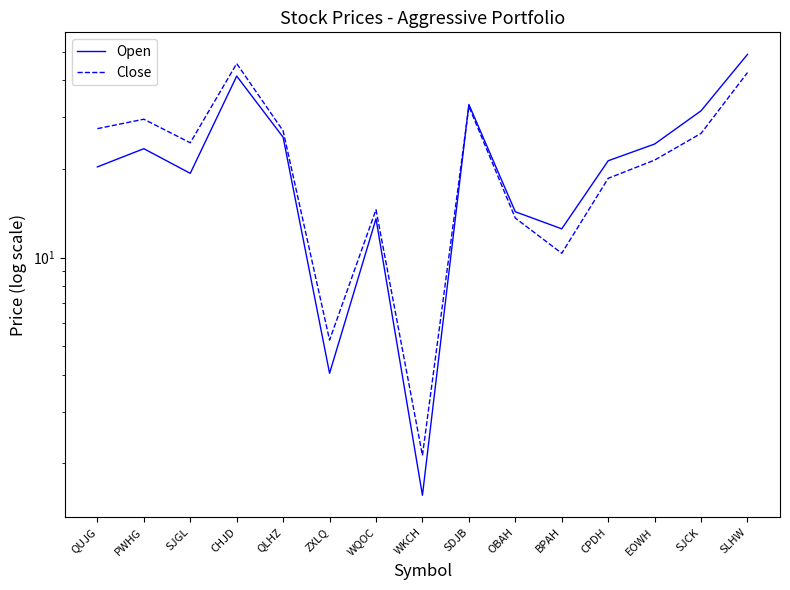

List the series in order of their peak value, lowest first.

Close, Open